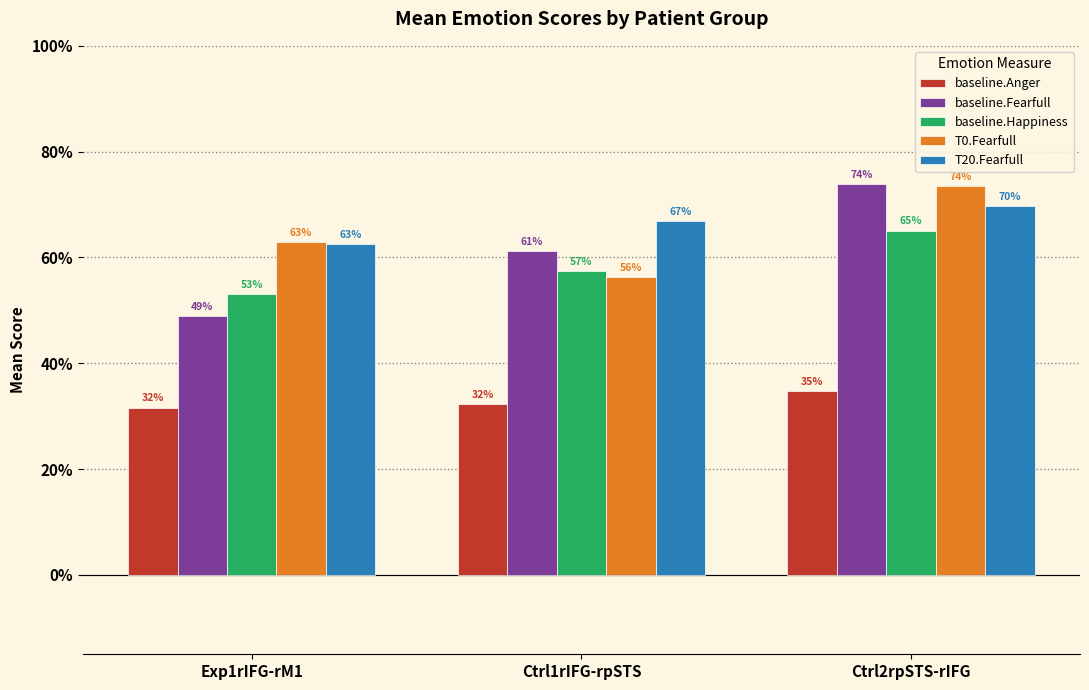

Which has a higher value, Ctrl1rIFG-rpSTS or Exp1rIFG-rM1?

Ctrl1rIFG-rpSTS